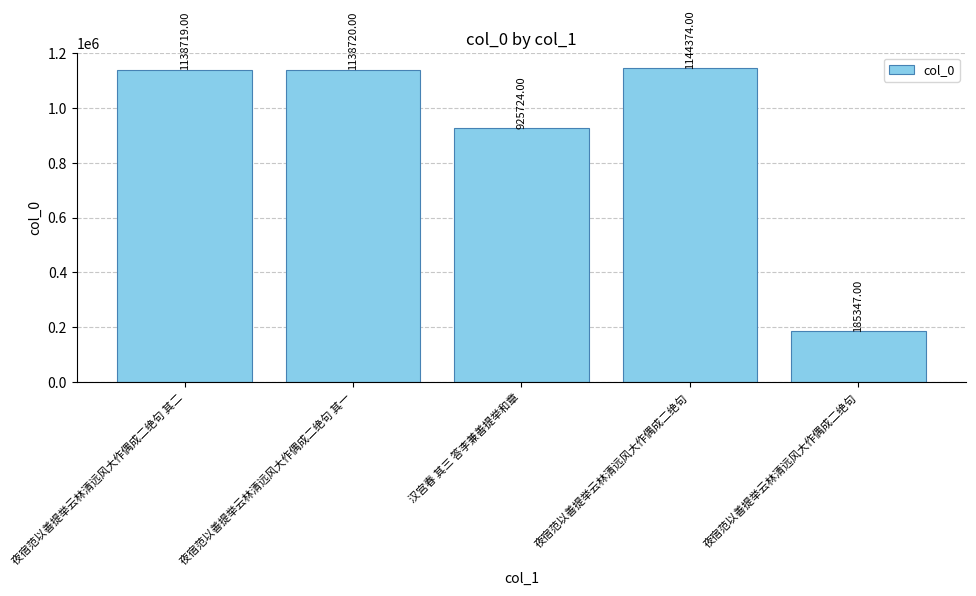

List the labels in order of value, largest first.

夜宿范以善提举云林清远风大作偶成二绝句, 夜宿范以善提举云林清远风大作偶成二绝句 其一, 夜宿范以善提举云林清远风大作偶成二绝句 其二, 汉宫春 其三 答李兼善提举和章, 夜宿范以善提举云林清远风大作偶成二绝句